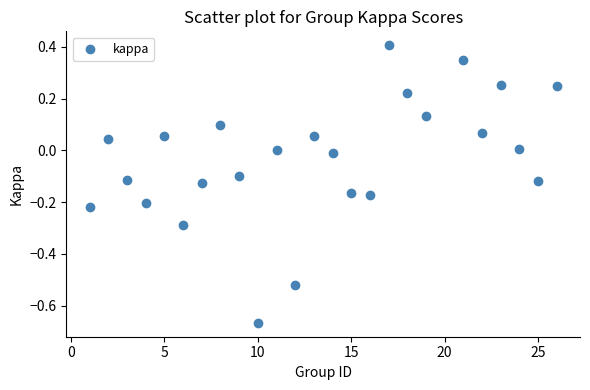

What is the range of X values (max minus min)?

25.0